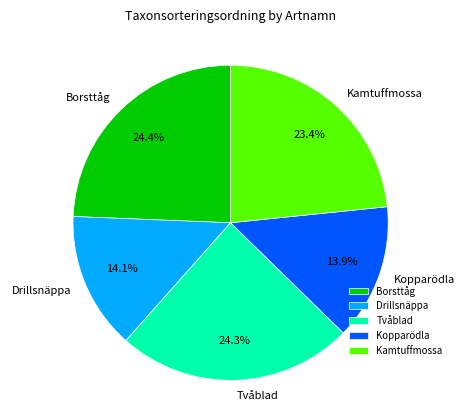

The Kamtuffmossa slice represents 23% of the pie. True or false?

True